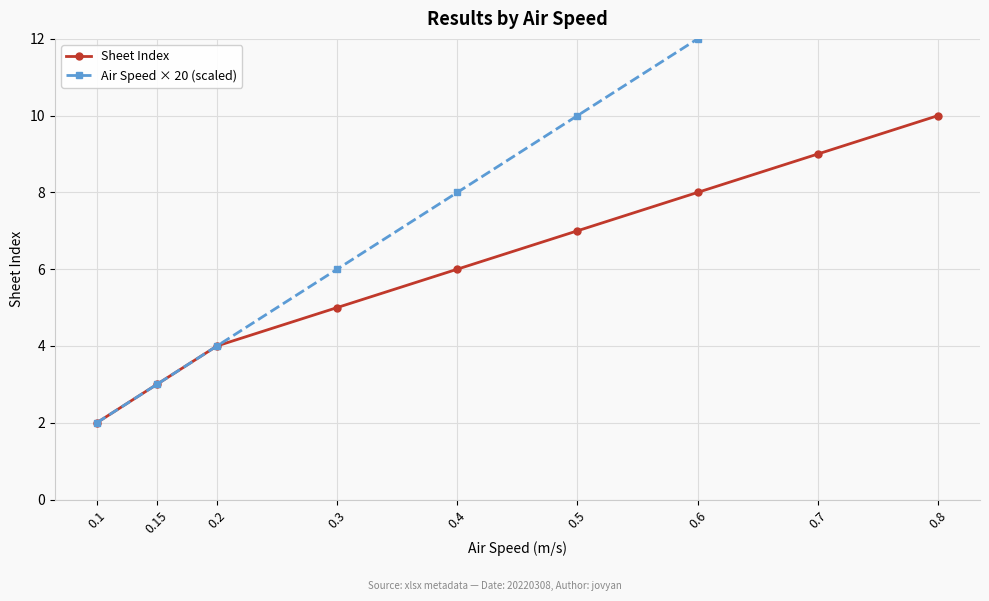

List the labels in order of Sheet Index value, smallest first.

0.1, 0.15, 0.2, 0.3, 0.4, 0.5, 0.6, 0.7, 0.8